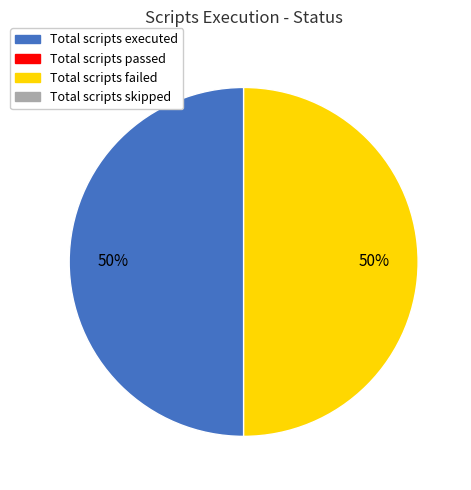

To the nearest percent, what is the difference between the largest and smallest slice percentages?

0%